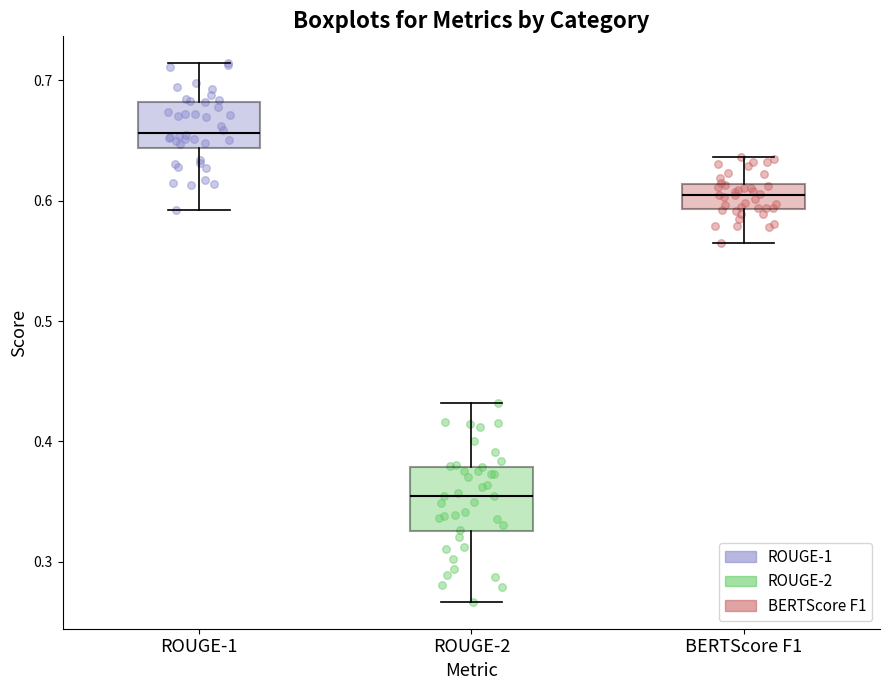

Which box has the highest median line?

ROUGE-1